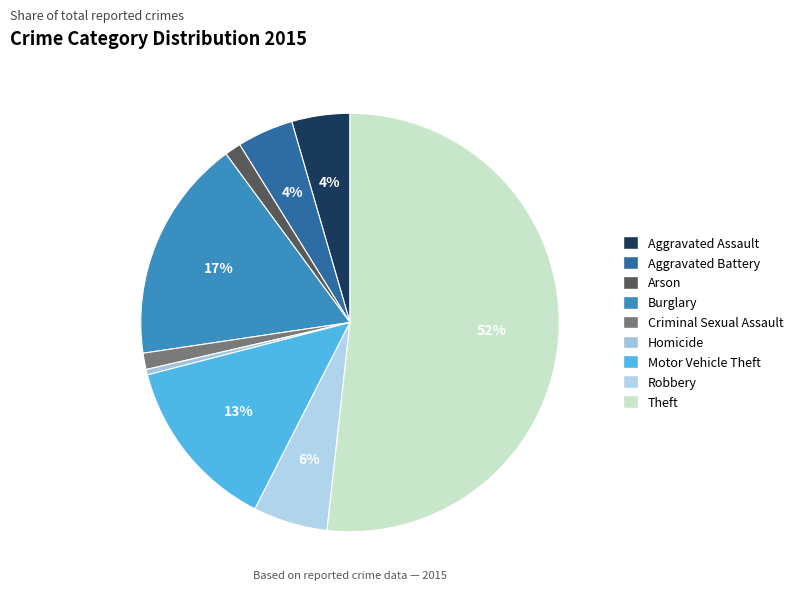

Rank the categories by value from lowest to highest.

Homicide, Arson, Criminal Sexual Assault, Aggravated Battery, Aggravated Assault, Robbery, Motor Vehicle Theft, Burglary, Theft